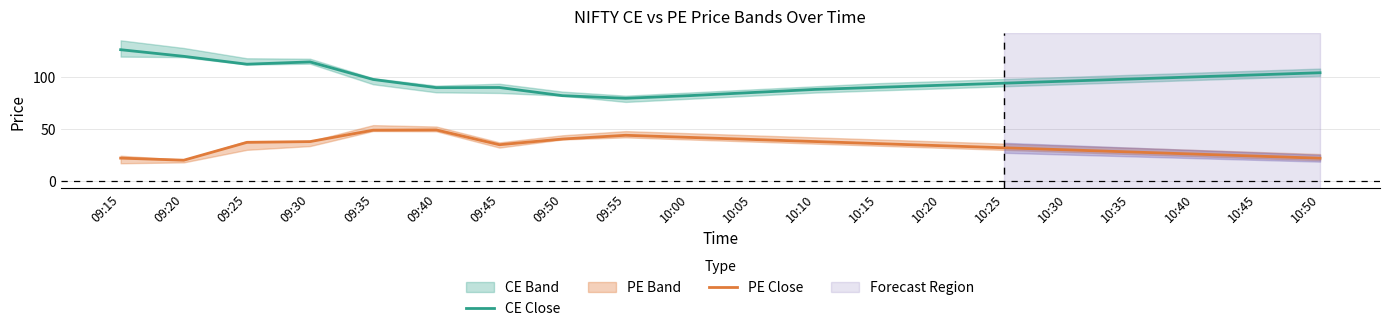

What is the value of the PE Close point at the 17th from the left?

28.0